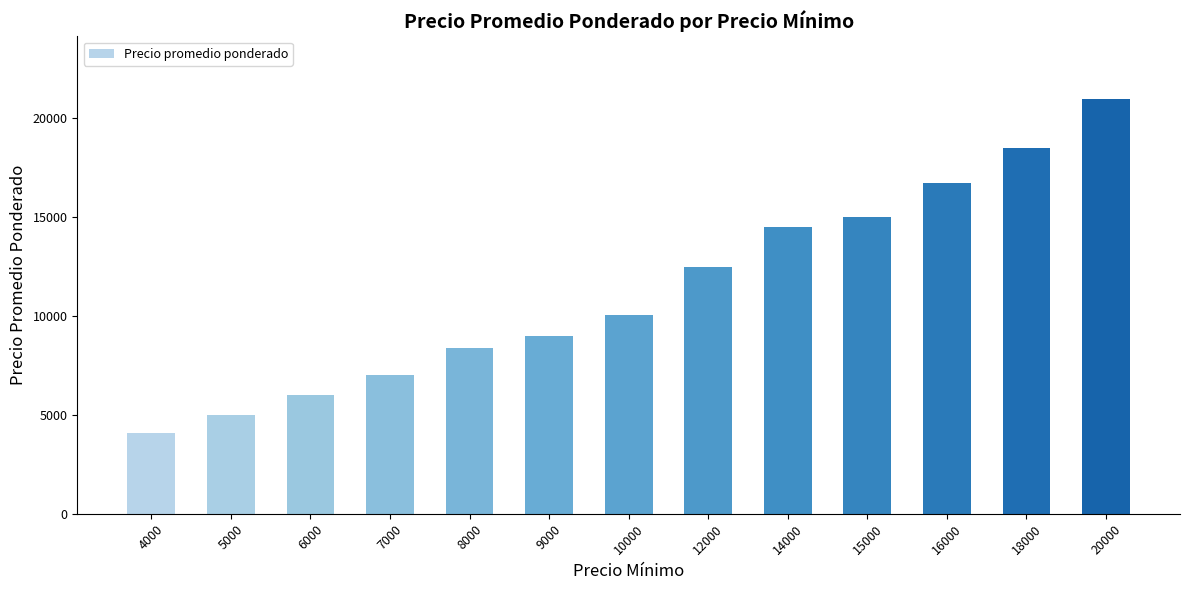

How many data points does each series have?

13